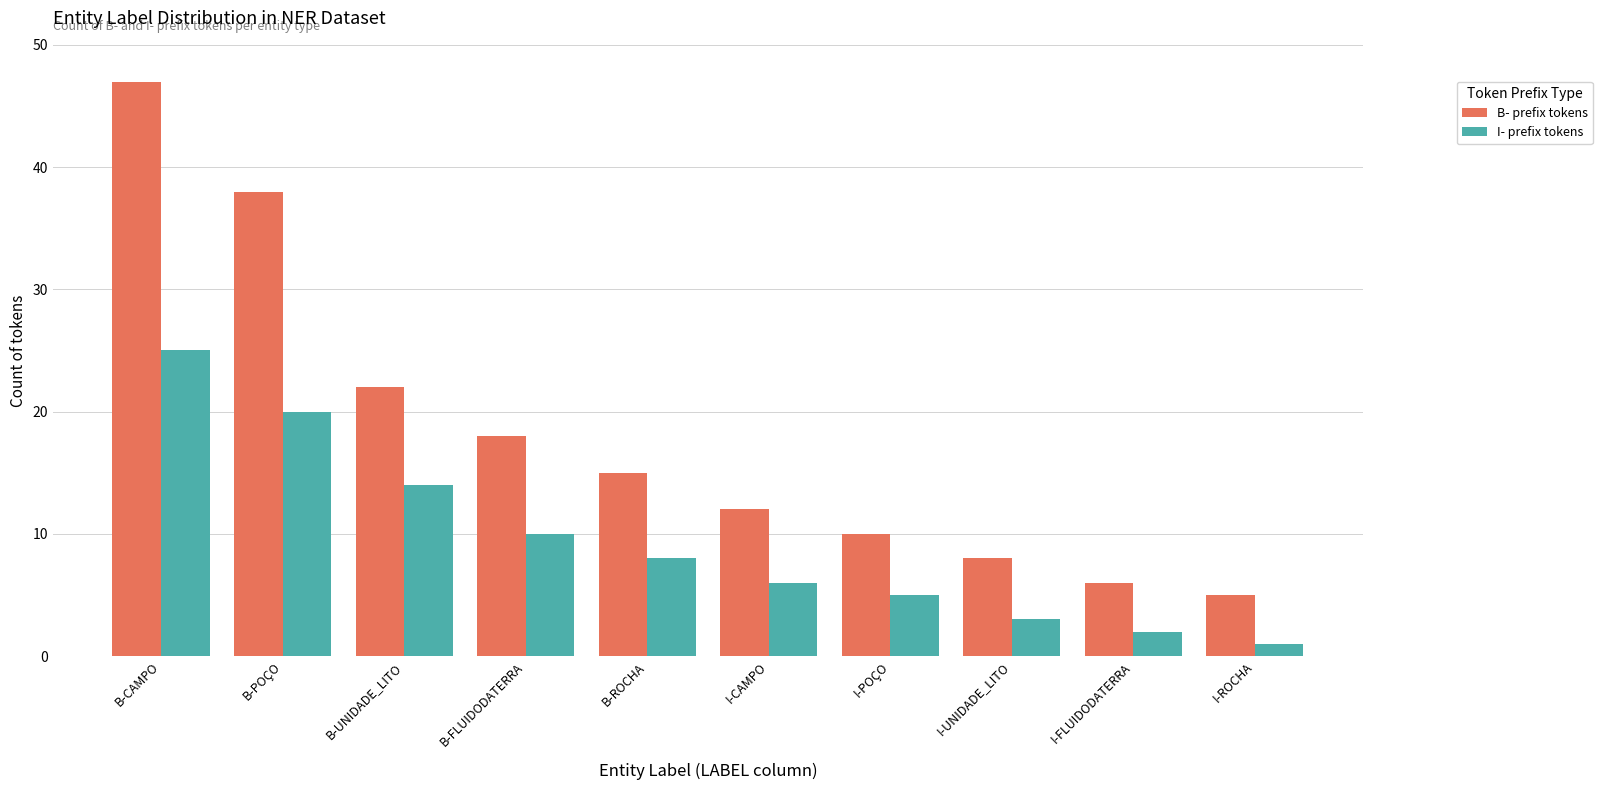

What is the difference between the maximum and minimum values in the B- prefix tokens series?

42